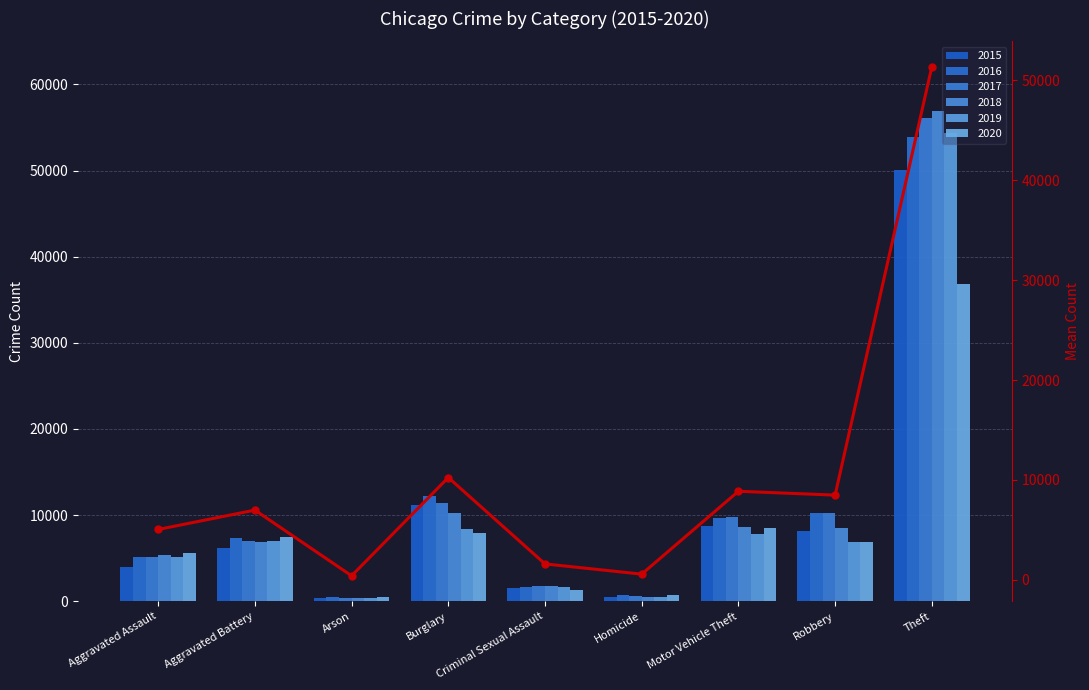

What is the label of the 5th bar from the right?

Criminal Sexual Assault